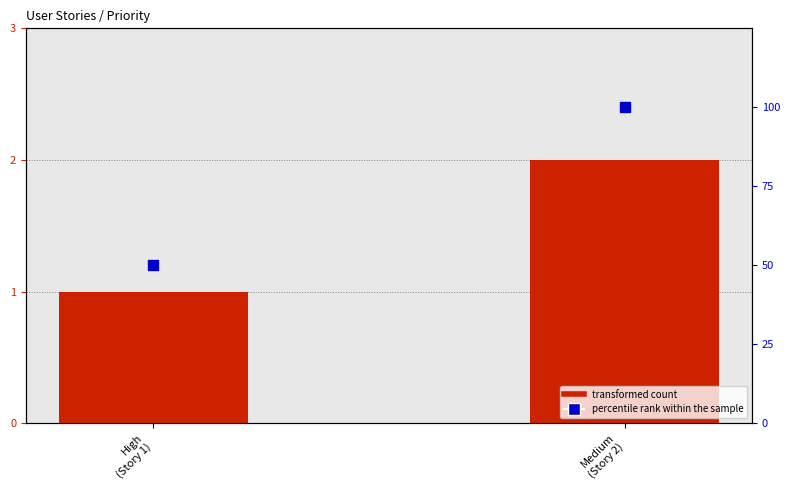

Which series reaches the minimum Y coordinate?

ID (Story Count)